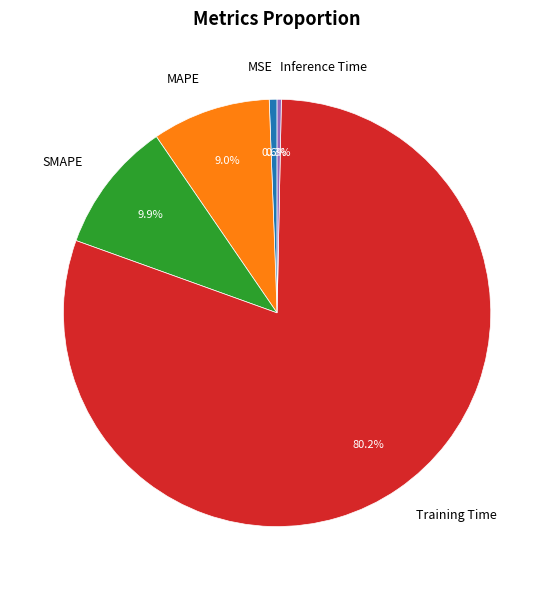

True or false: MSE accounts for 11% of the total.

False